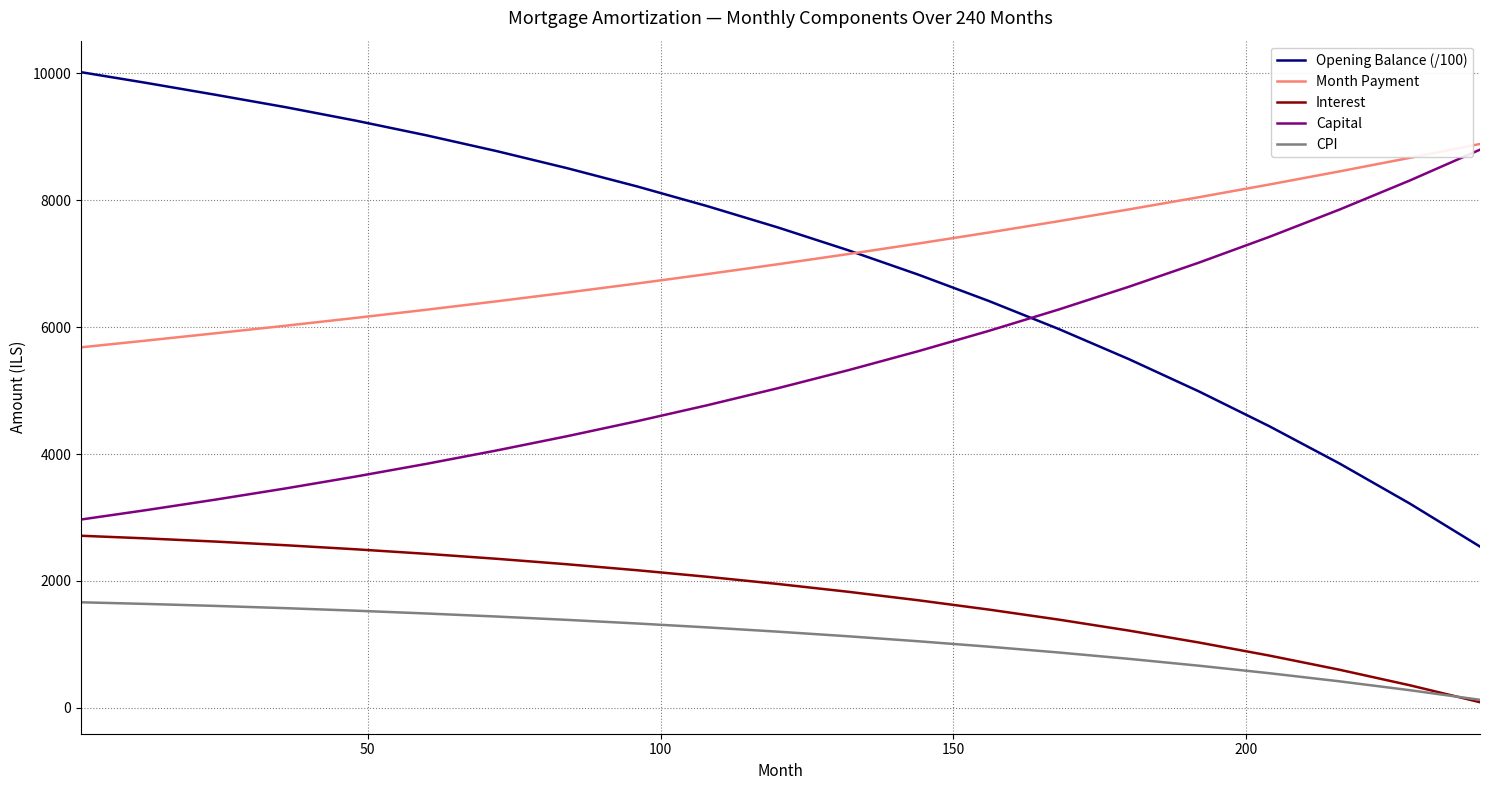

What are all the series names shown in the legend?

Opening Balance (/100), Month Payment, Interest, Capital, CPI